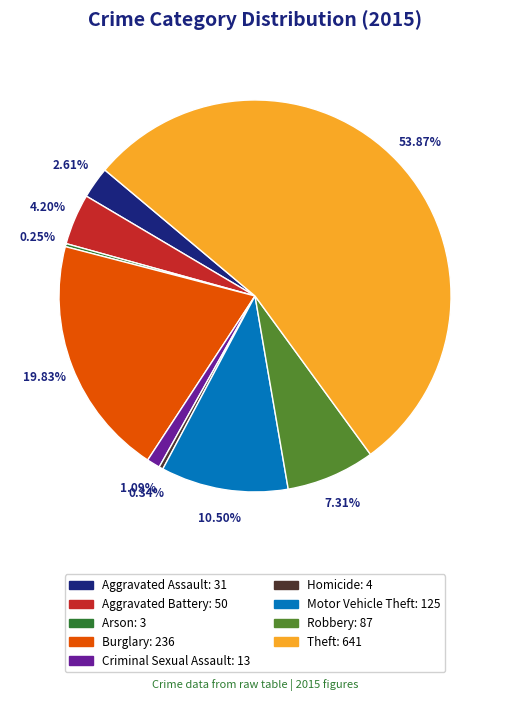

Do Burglary and Aggravated Battery together represent more than half of the pie?

No